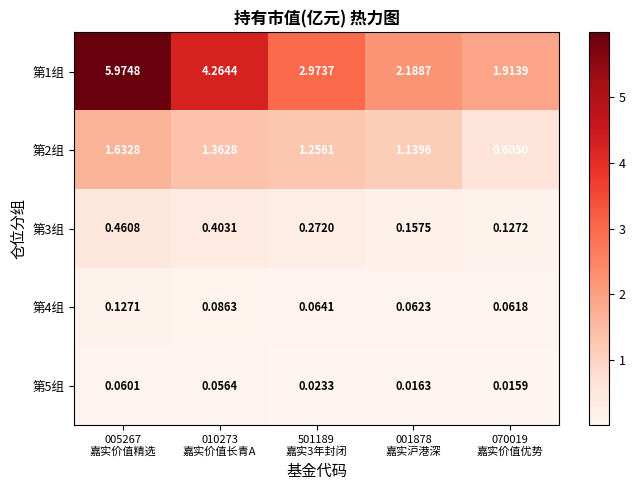

Reading right to left, extract all data points from this chart.

第1组: 070019
嘉实价值优势=1.9	001878
嘉实沪港深=2.2	501189
嘉实3年封闭=3.0	010273
嘉实价值长青A=4.3	005267
嘉实价值精选=6.0
第2组: 070019
嘉实价值优势=0.6	001878
嘉实沪港深=1.1	501189
嘉实3年封闭=1.3	010273
嘉实价值长青A=1.4	005267
嘉实价值精选=1.6
第3组: 070019
嘉实价值优势=0.1	001878
嘉实沪港深=0.2	501189
嘉实3年封闭=0.3	010273
嘉实价值长青A=0.4	005267
嘉实价值精选=0.5
第4组: 070019
嘉实价值优势=0.1	001878
嘉实沪港深=0.1	501189
嘉实3年封闭=0.1	010273
嘉实价值长青A=0.1	005267
嘉实价值精选=0.1
第5组: 070019
嘉实价值优势=0.0	001878
嘉实沪港深=0.0	501189
嘉实3年封闭=0.0	010273
嘉实价值长青A=0.1	005267
嘉实价值精选=0.1